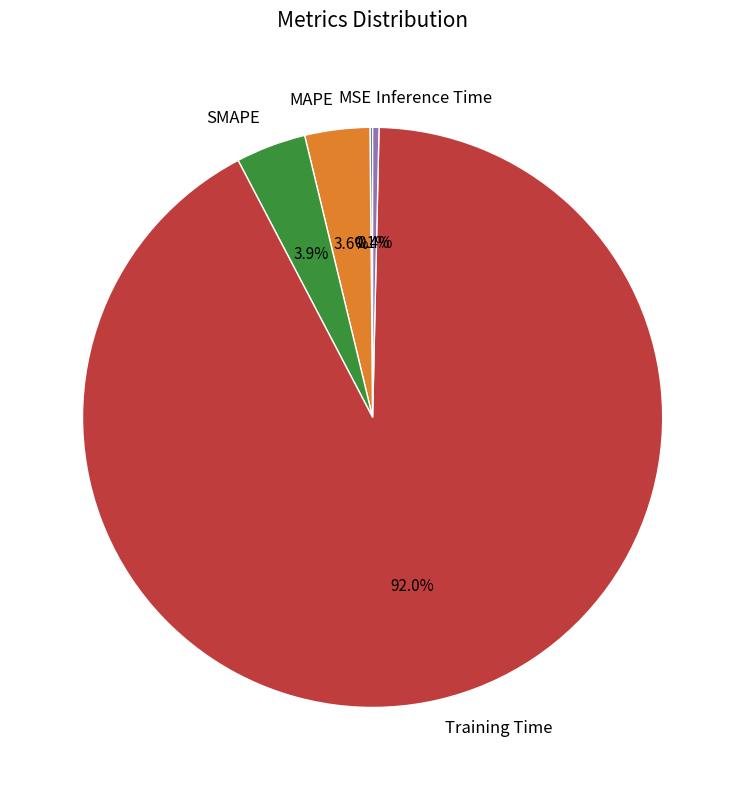

Which slice is the largest?

Training Time